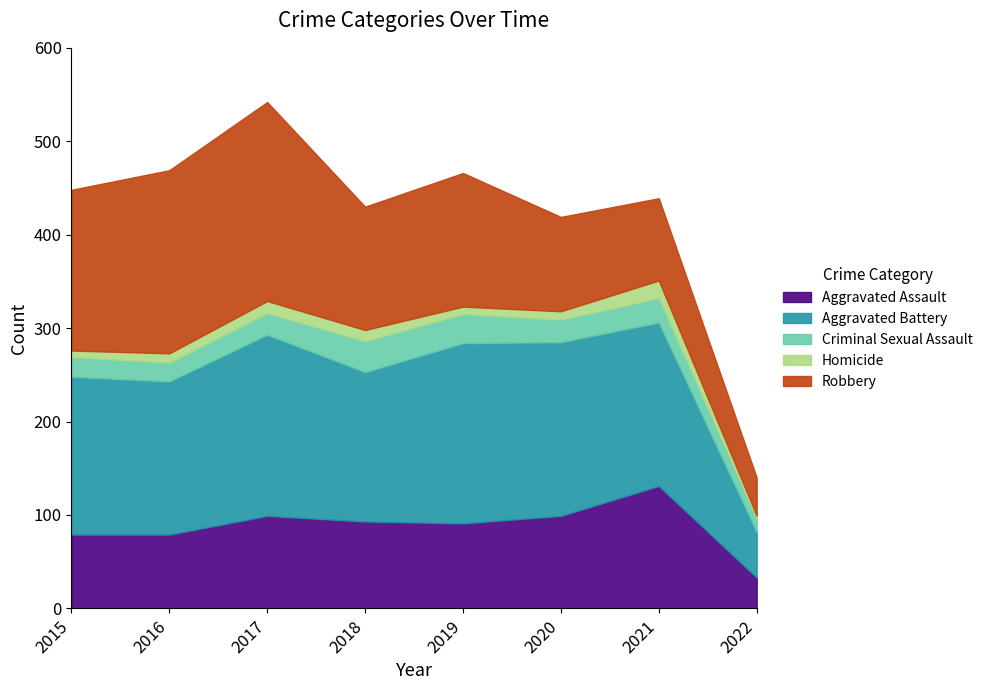

True or false: Aggravated Assault and Aggravated Battery cross at least once.

False